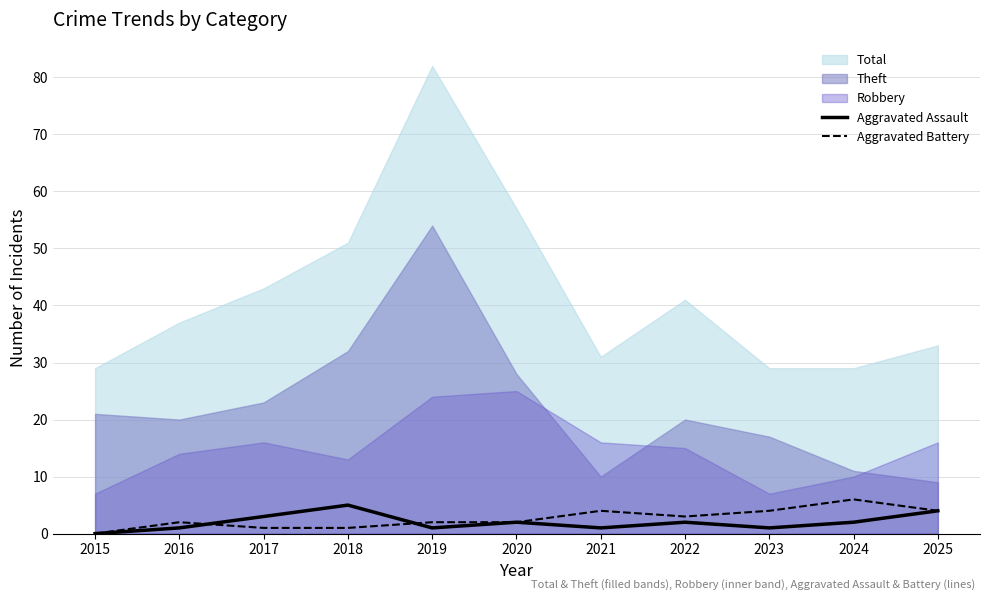

True or false: Aggravated Assault has more than 1 interior local peaks.

True